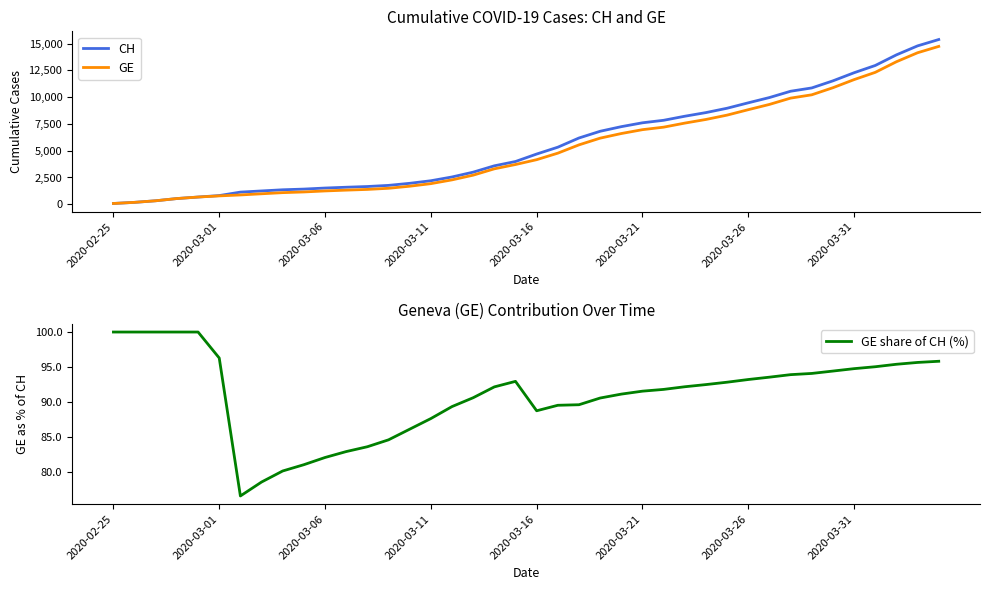

True or false: GE has more than 1 points higher than both neighbors.

False